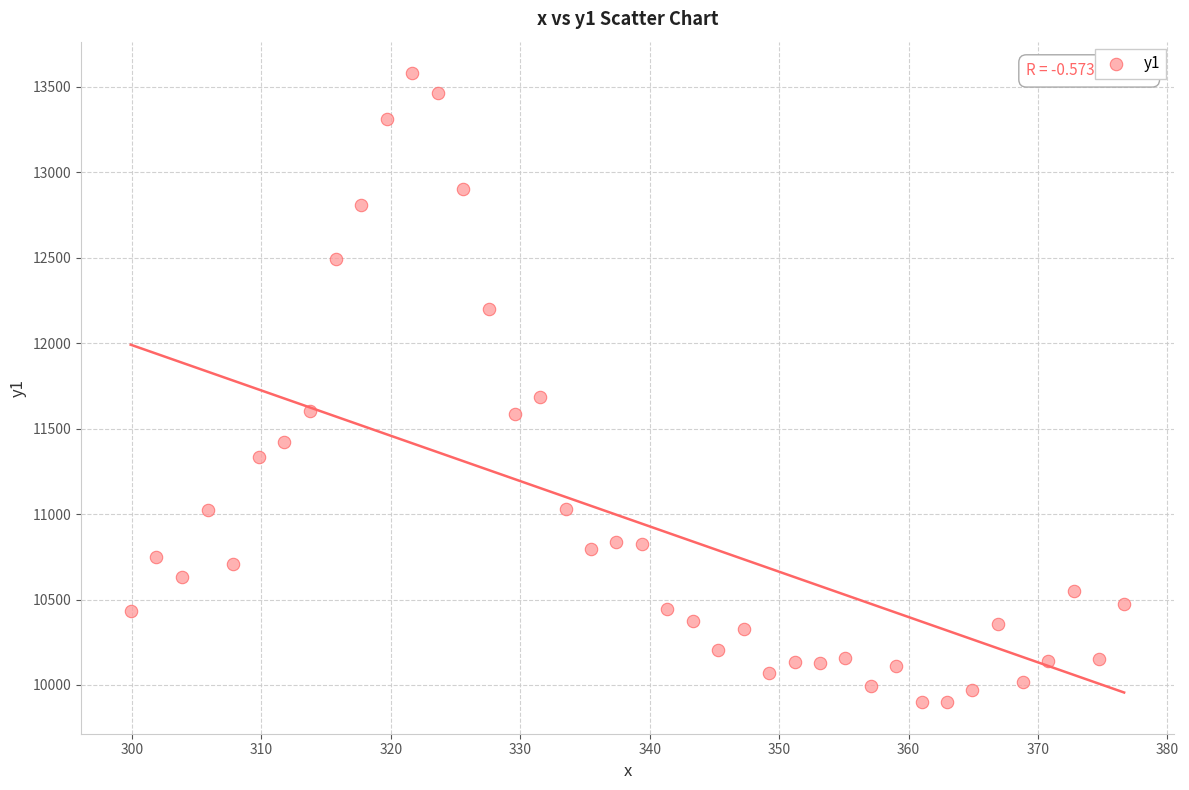

What is the range of Y values (max minus min)?

3680